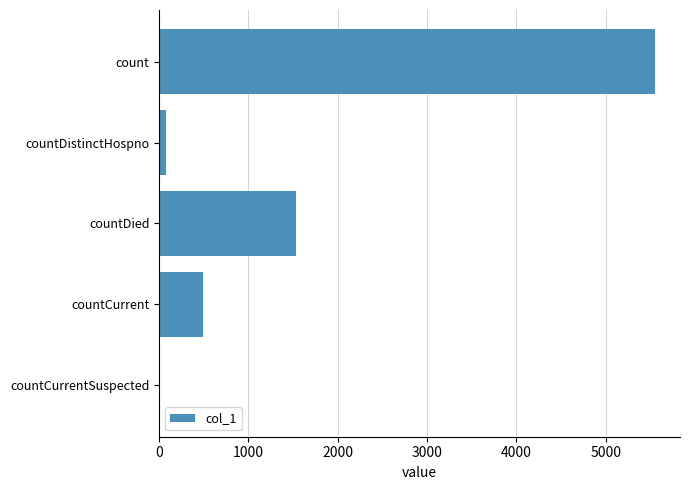

Reading top to bottom, list all the values displayed in this chart.

count=5553	countDistinctHospno=77	countDied=1530	countCurrent=496	countCurrentSuspected=0